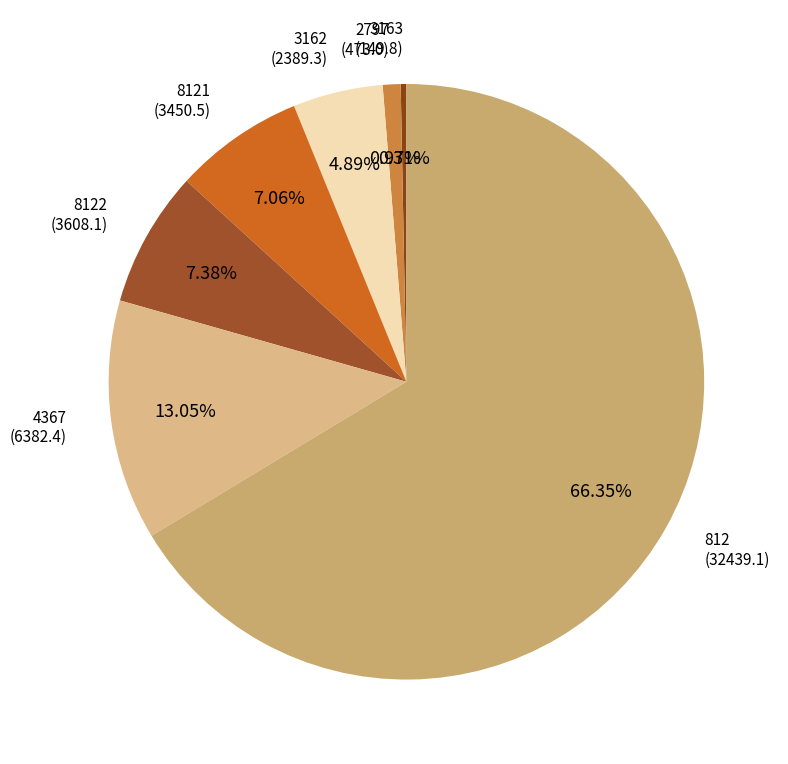

Count the number of slices in the pie.

7